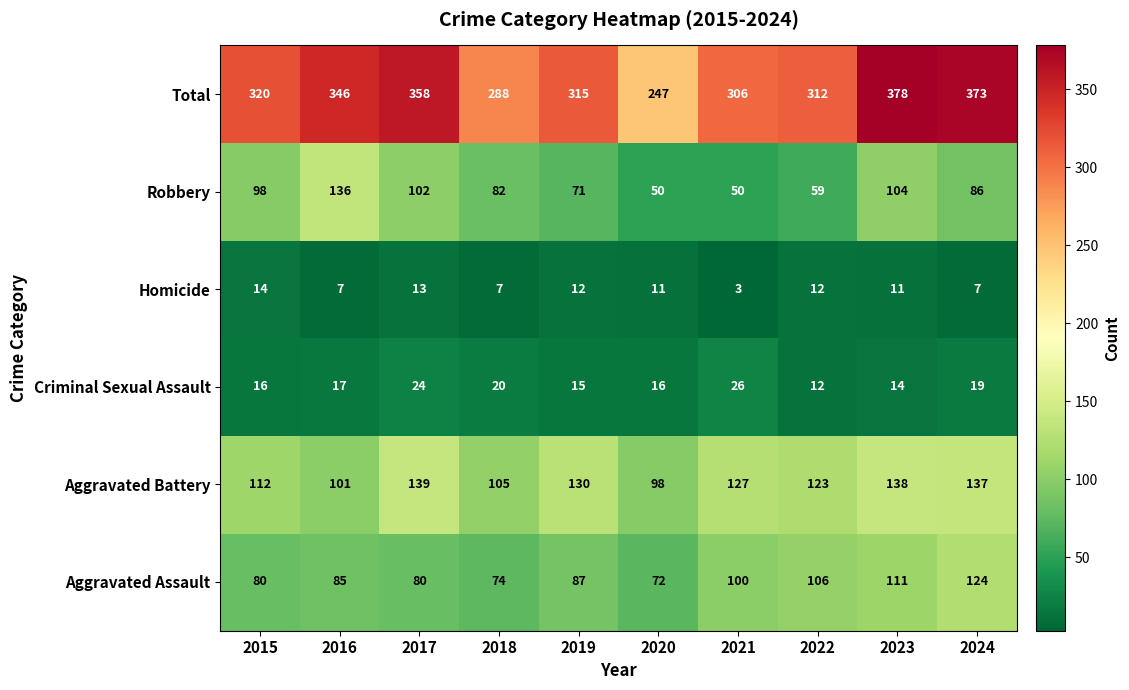

What is the average value of the Robbery series?

84